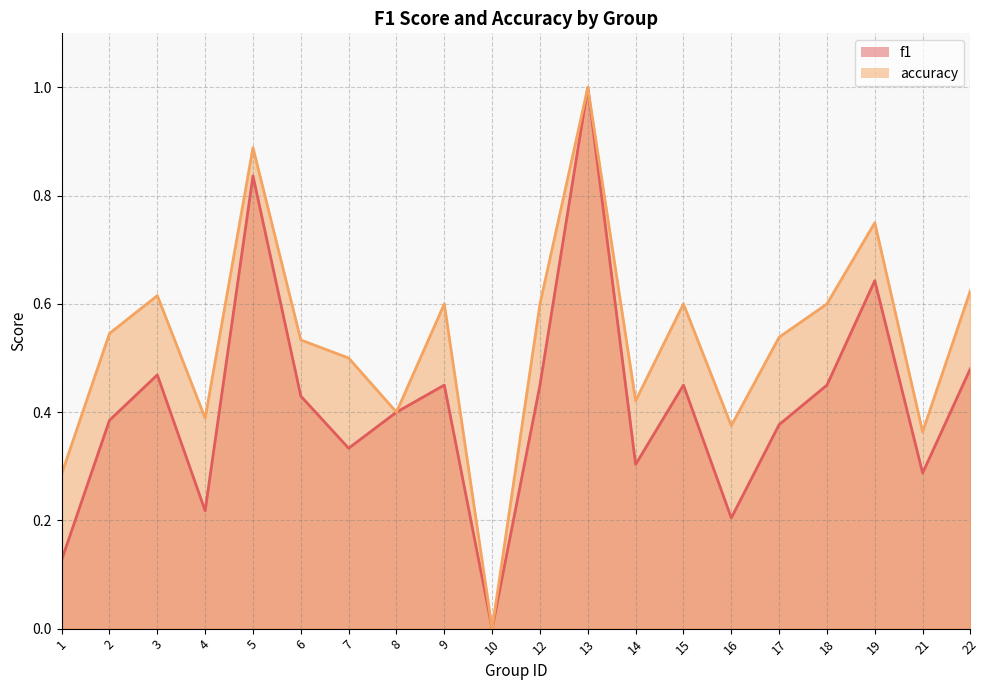

List the series in order of their peak value, lowest first.

f1, accuracy